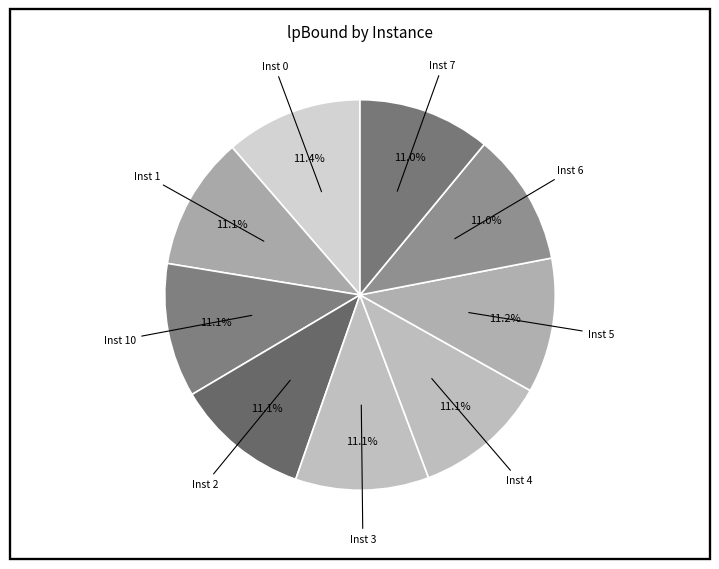

Count the number of slices in the pie.

9